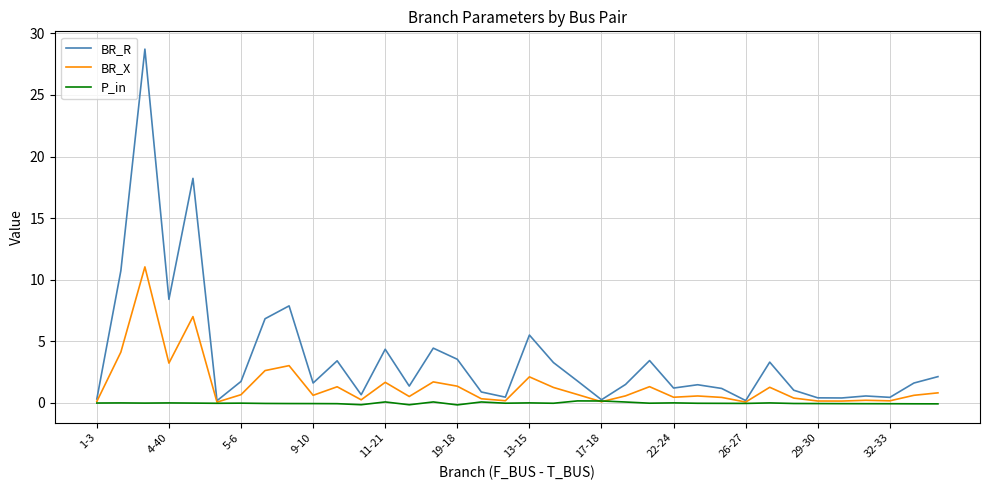

What is the maximum value for BR_X?

11.0